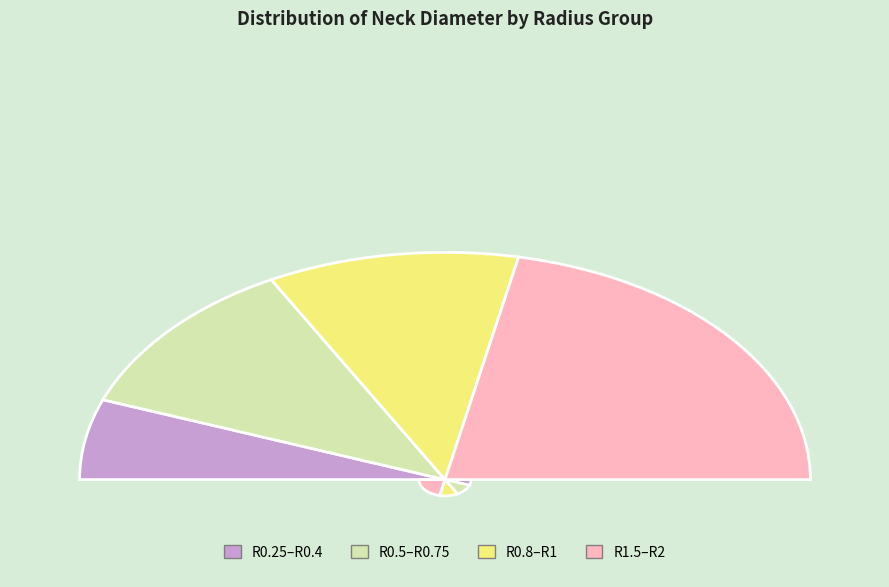

What is the smallest slice in the pie chart?

R0.25